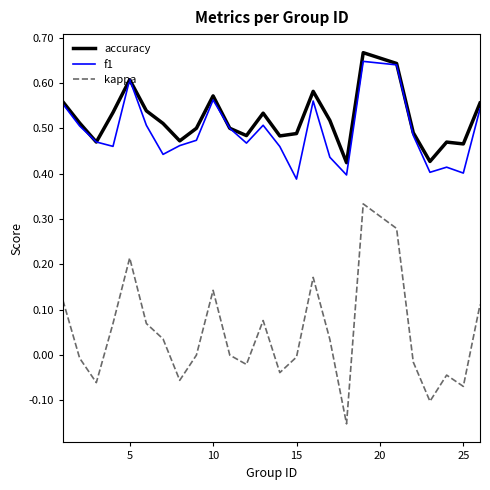

Which series has the largest total across all categories?

accuracy